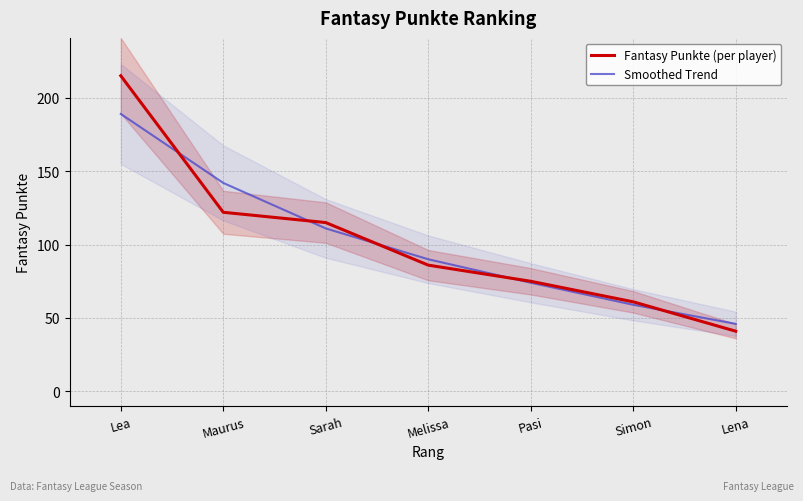

What is the label of the 5th point from the right?

Sarah